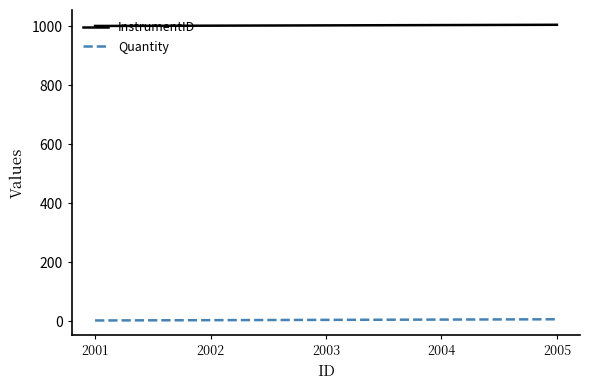

Which series has the largest total across all categories?

InstrumentID